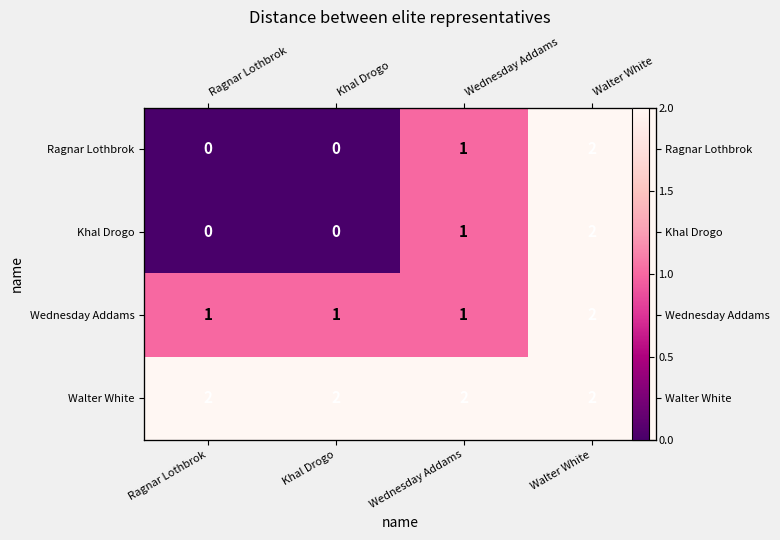

Read the Ragnar Lothbrok value at Wednesday Addams.

1